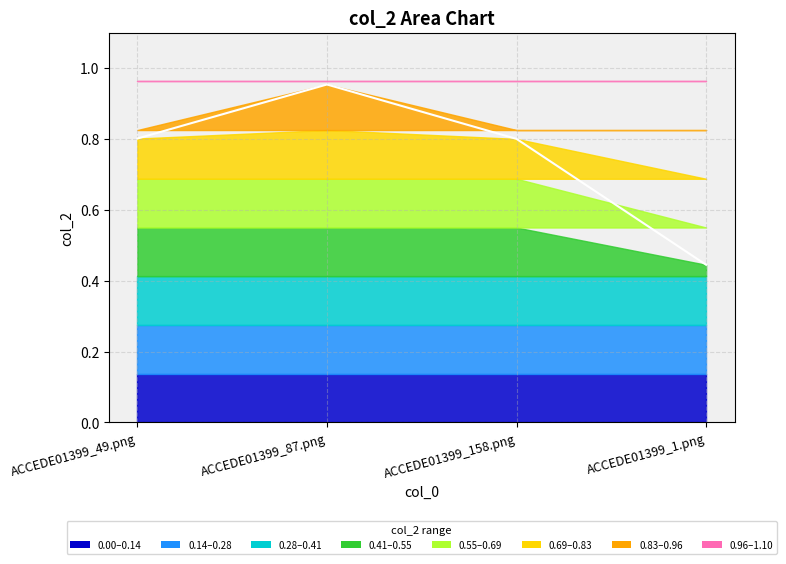

The chart shows a value of 0.8 at ACCEDE01399_158.png. True or false?

True